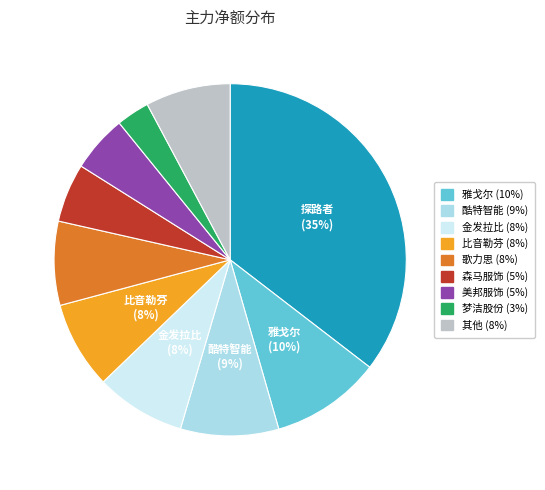

Is there any slice that represents more than half of the pie?

No